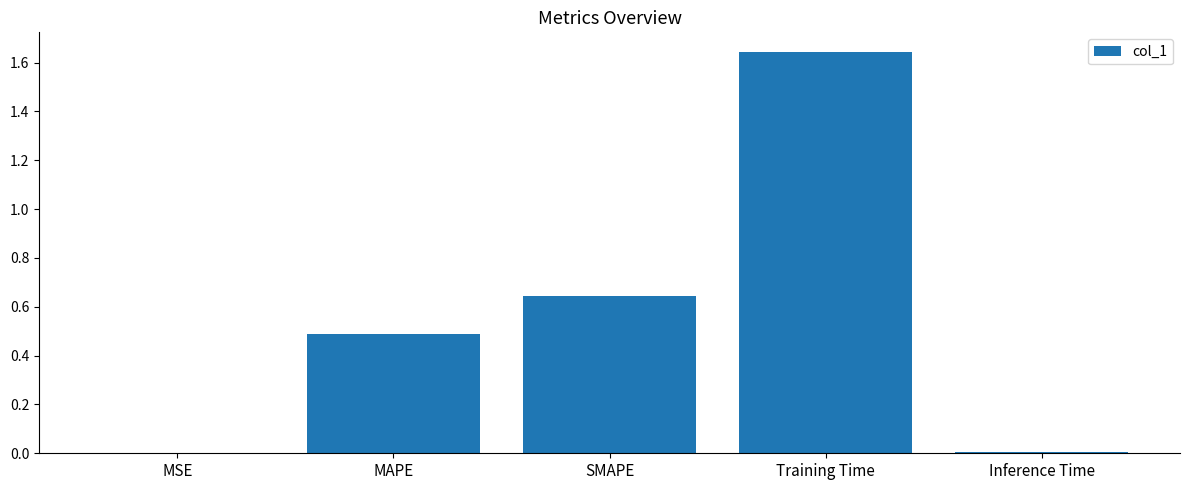

At which category does the chart reach its peak across all series?

Training Time